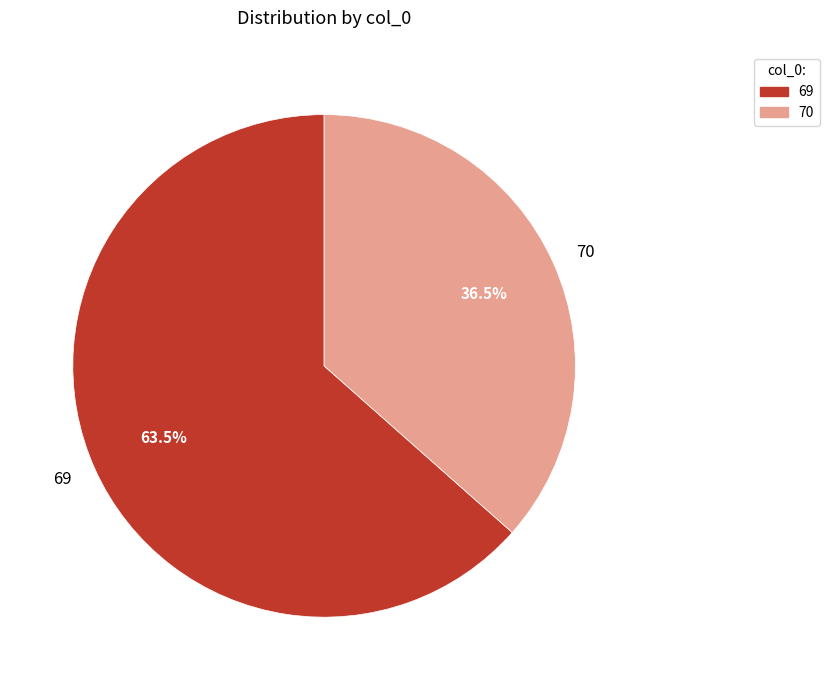

Is there a majority slice in this chart?

Yes